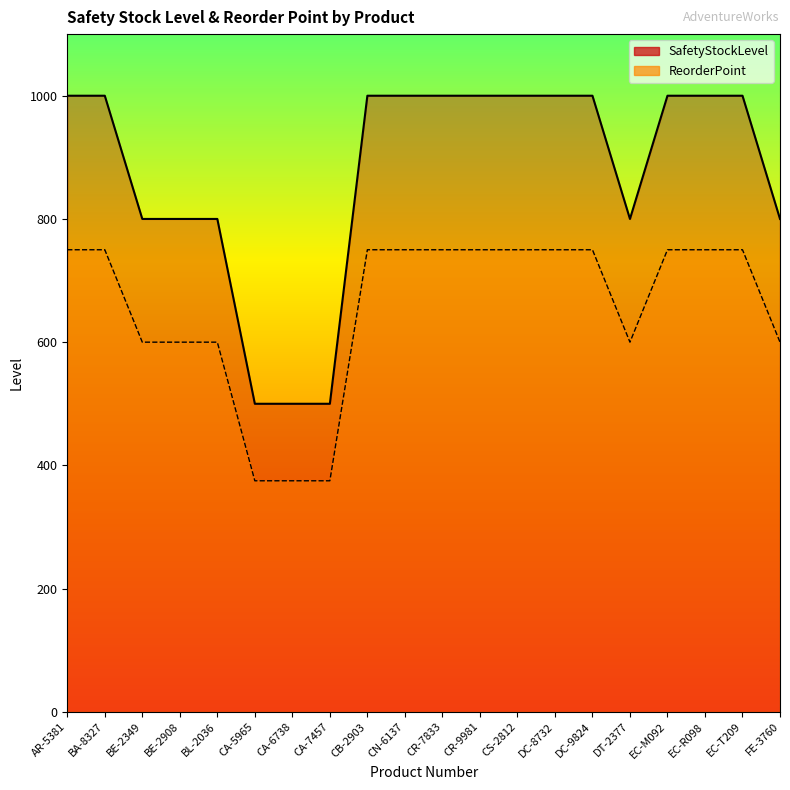

What is the sum of the SafetyStockLevel values at DT-2377 and CA-6738?

1300